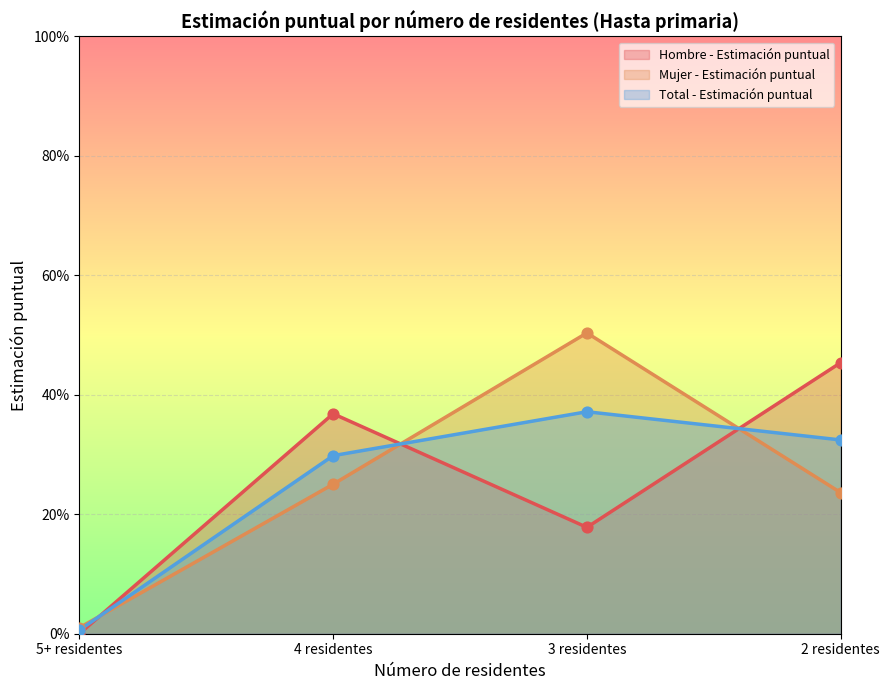

Which series has the largest total across all categories?

Mujer - Estimación puntual